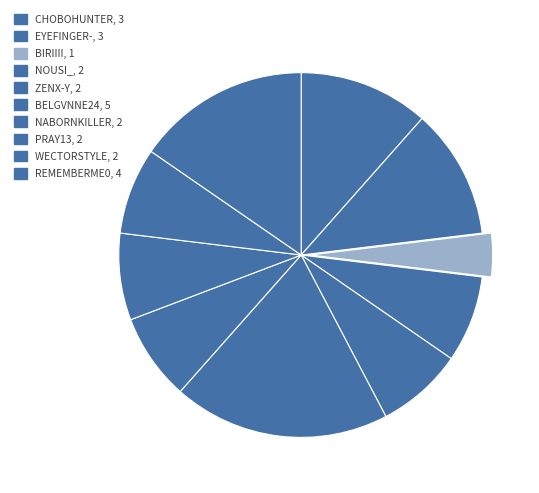

How many segments does this pie chart have?

10